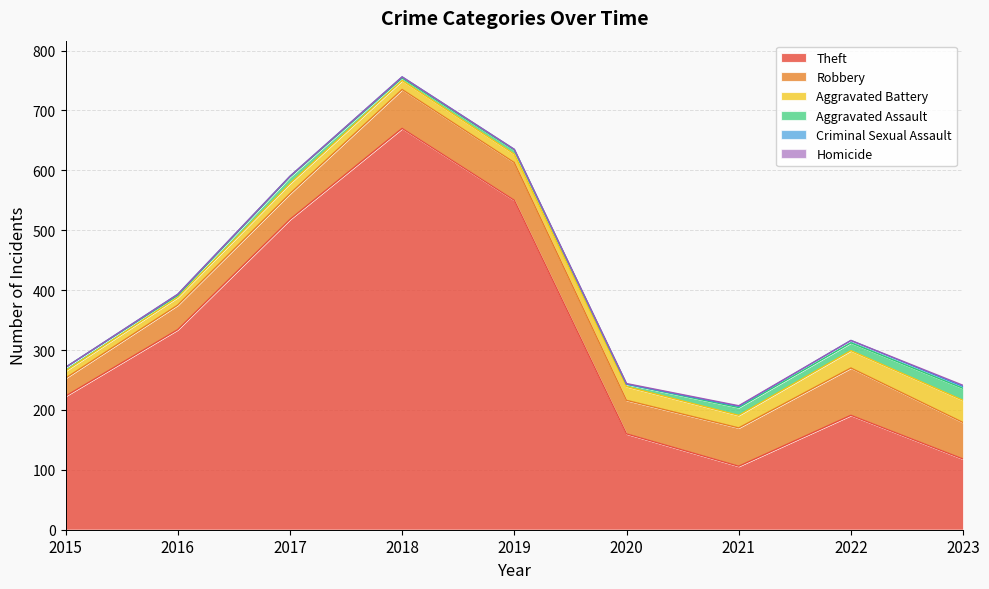

Reading right to left, extract all data points from this chart.

Theft: 118	191	106	160	550	670	518	334	223
Robbery: 61	79	64	56	63	65	43	41	30
Aggravated Battery: 37	29	21	23	14	15	17	13	12
Aggravated Assault: 20	13	13	4	7	4	11	3	6
Criminal Sexual Assault: 3	4	2	0	1	2	1	2	0
Homicide: 2	0	1	1	0	0	0	0	0